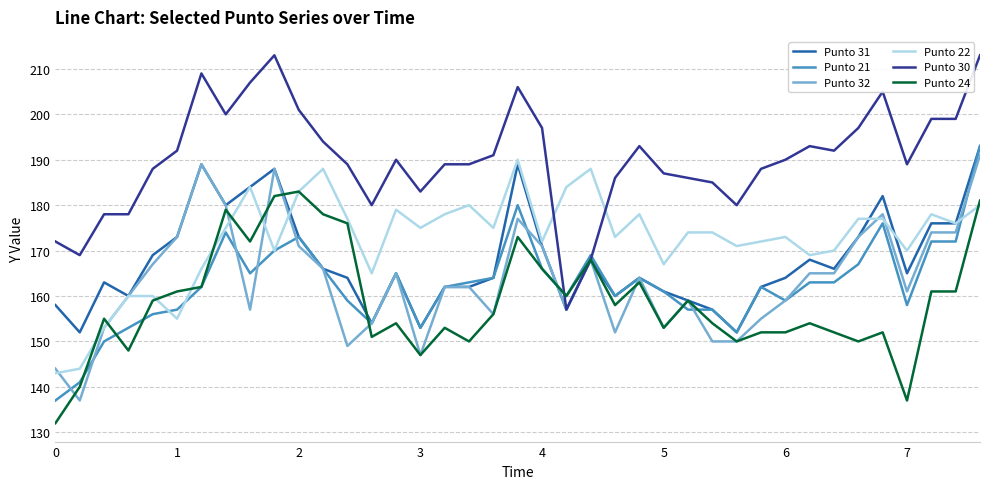

What is the smallest value displayed?

132